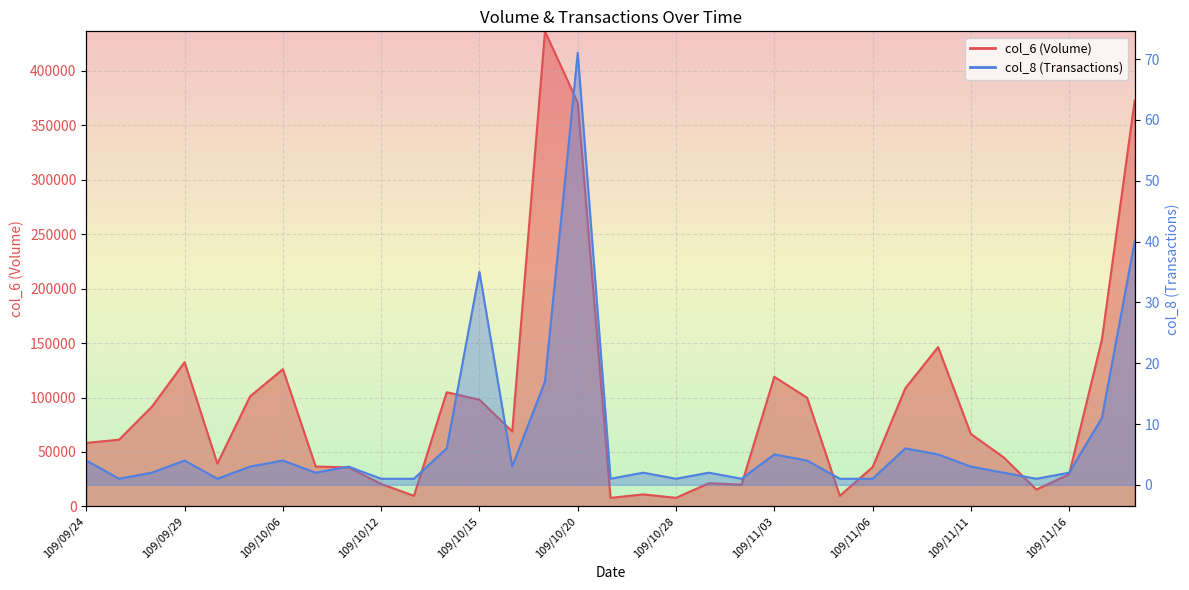

The value of col_8 at 109/11/17 is 11. True or false?

True